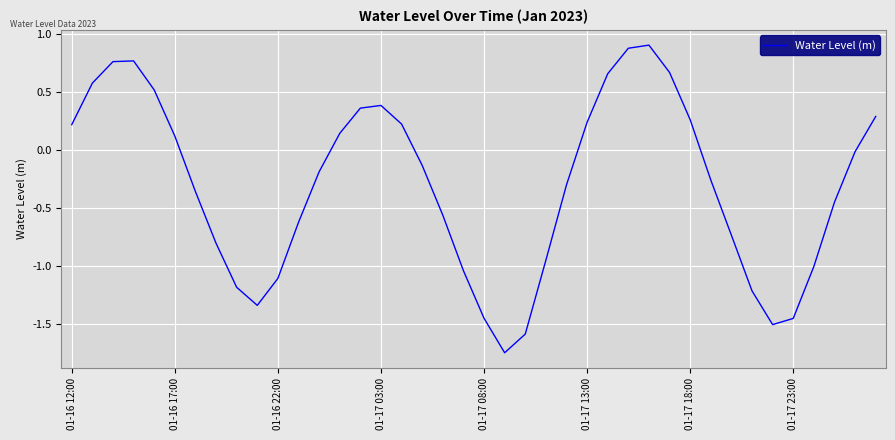

The chart shows a value of 0.4 at 01-17 03:00. True or false?

True